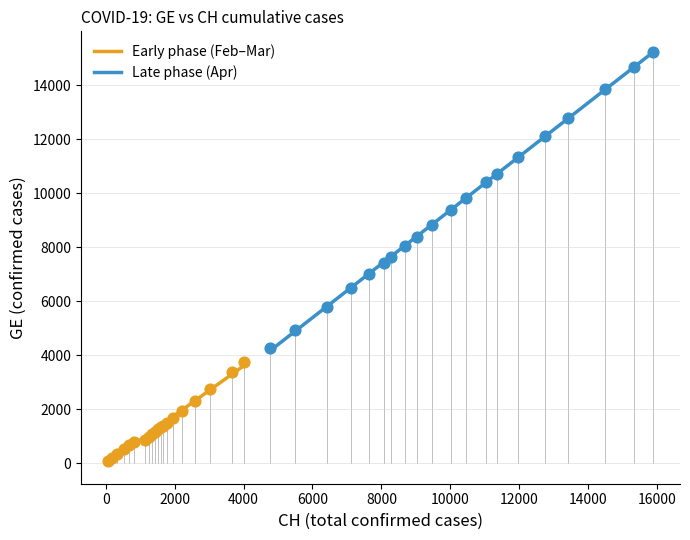

Which series reaches the minimum Y coordinate?

Early phase (Feb–Mar)